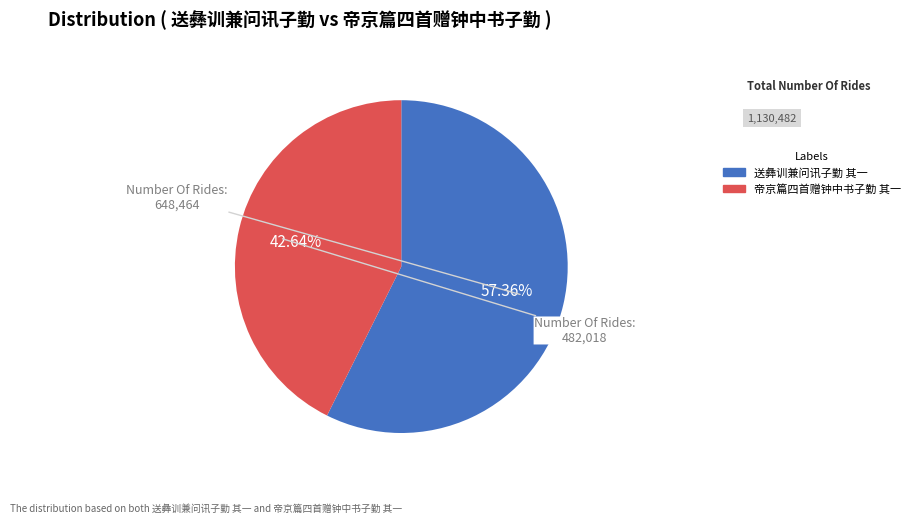

What is the majority slice?

送彝训兼问讯子勤 其一